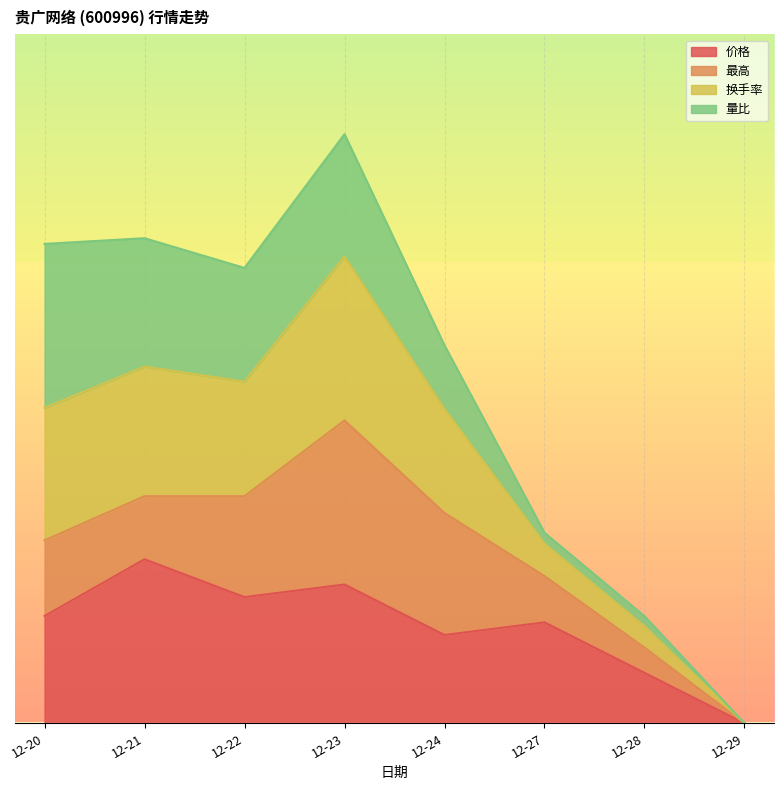

What are all the series names shown in the legend?

价格, 最高, 换手率, 量比